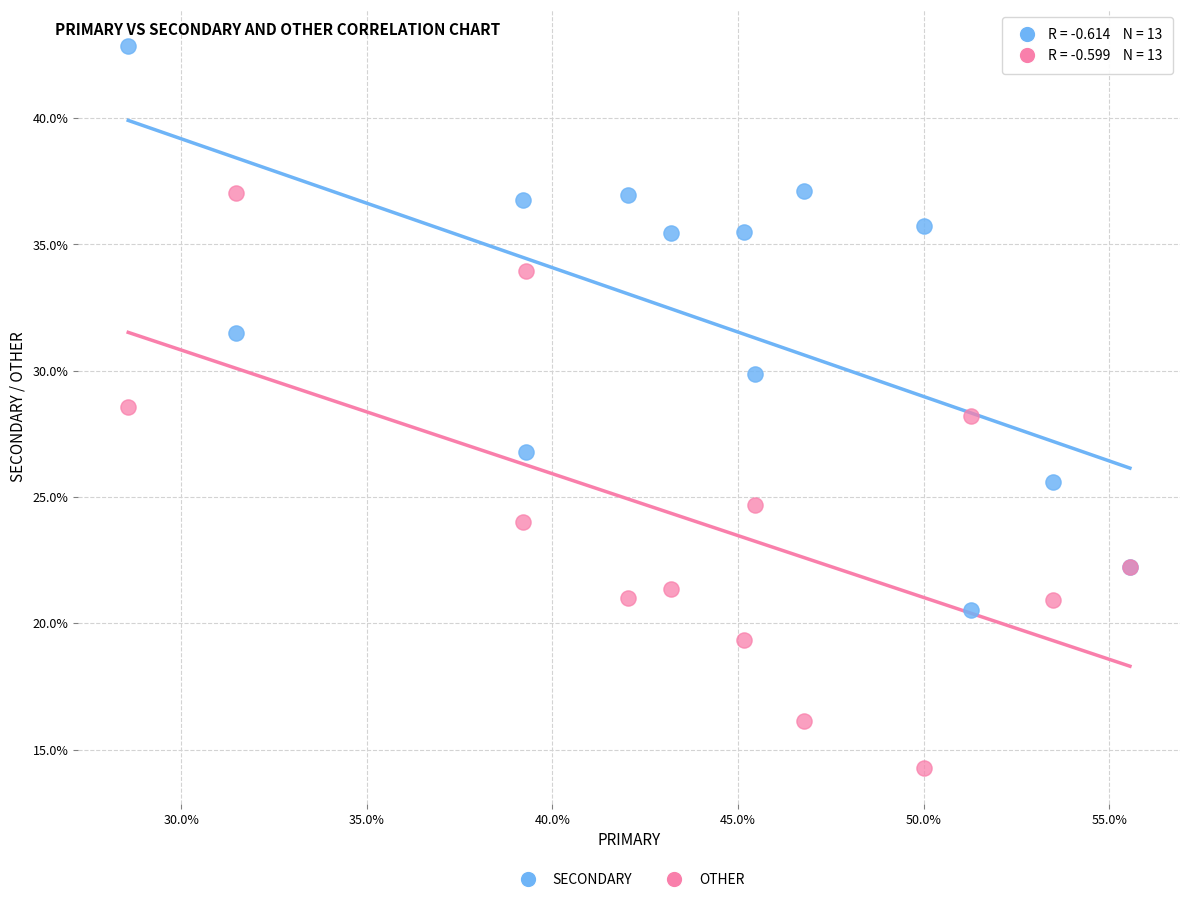

Which series contains the highest Y value?

SECONDARY